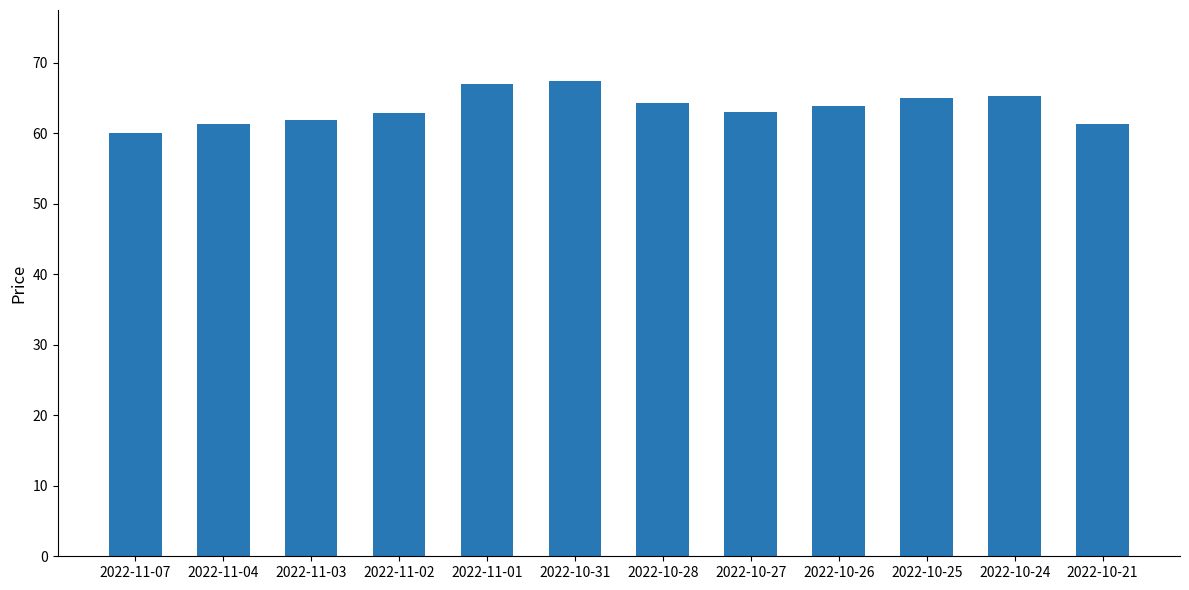

Count the number of categories in the chart.

12